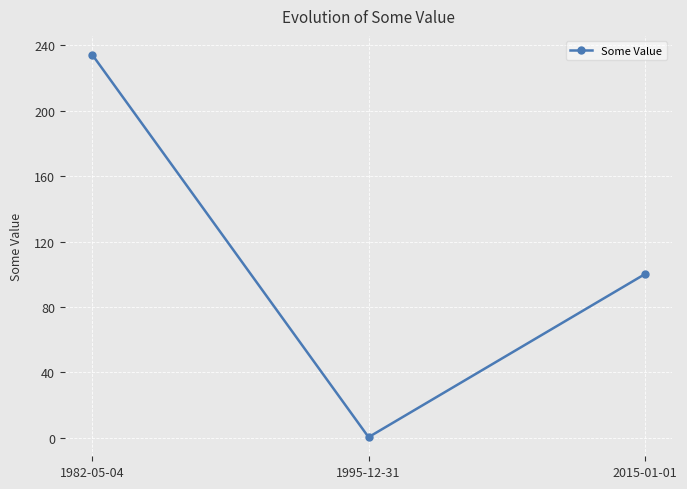

At which label is the value closest to 117?

2015-01-01